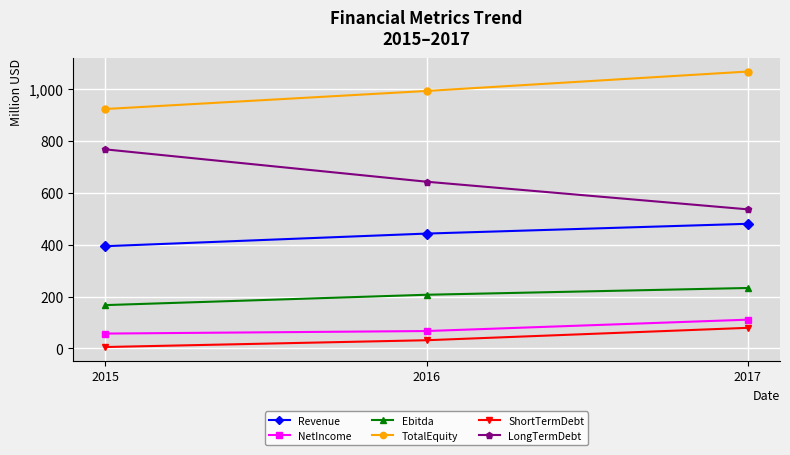

What is the lowest value of the LongTermDebt series?

535.3